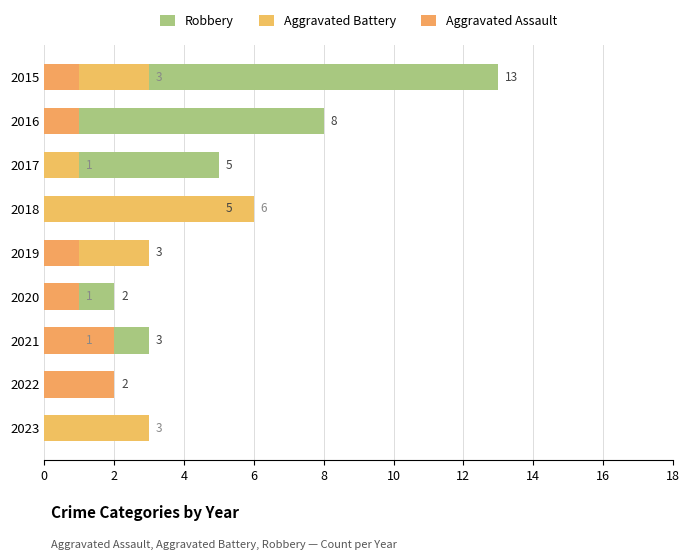

Are the bars horizontal?

Yes